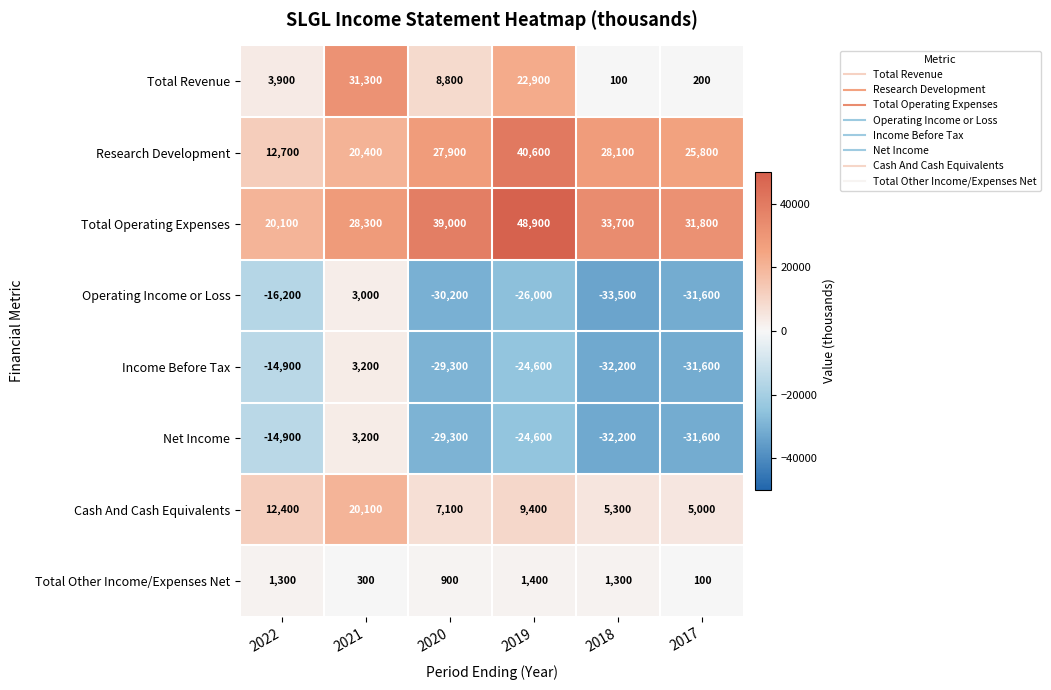

What is the difference between the Income Before Tax values at 2022 and 2020?

14400